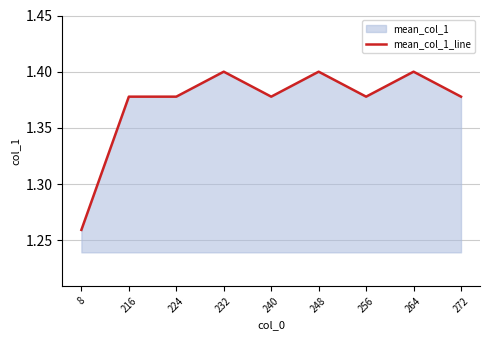

Count the number of categories in the chart.

9